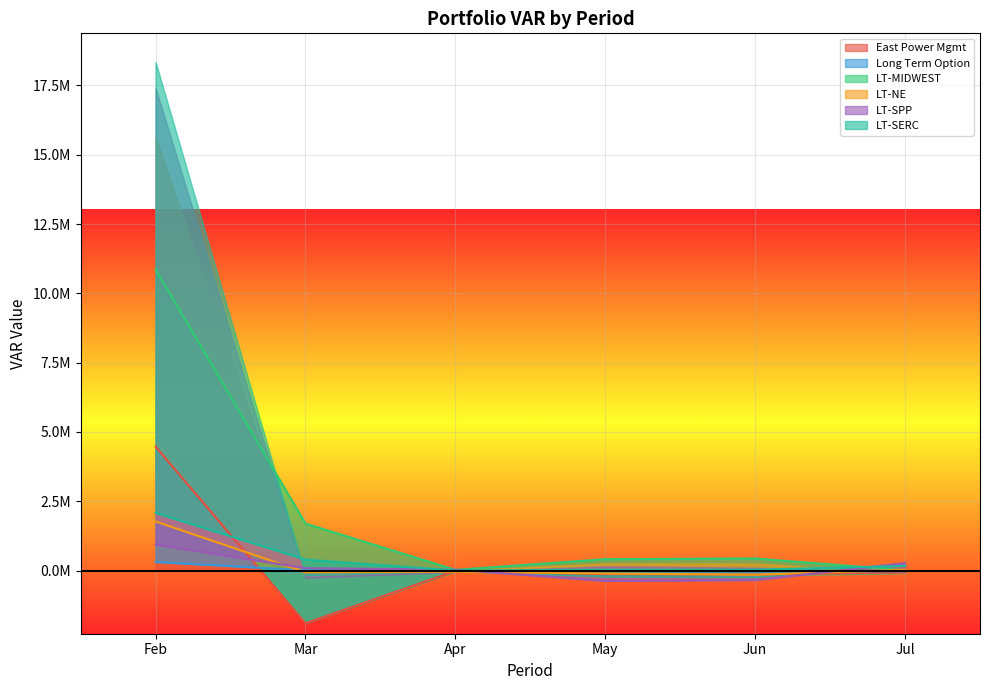

What is the value of the LT-NE point at the 4th from the left?

31887.6